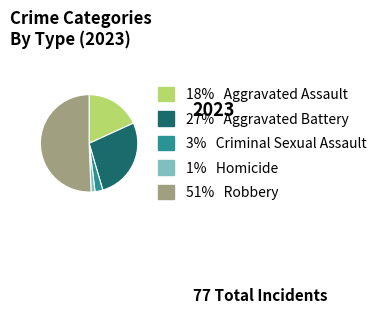

Is there a majority slice in this chart?

Yes